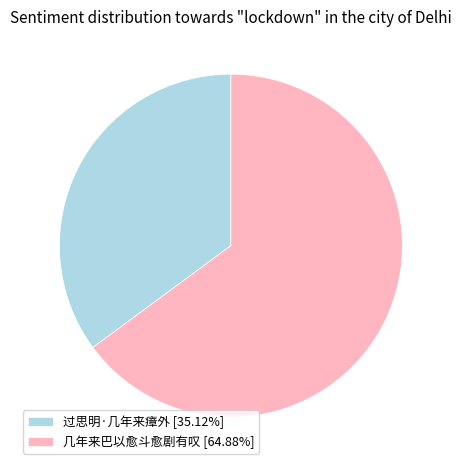

Does any single category account for the majority?

Yes